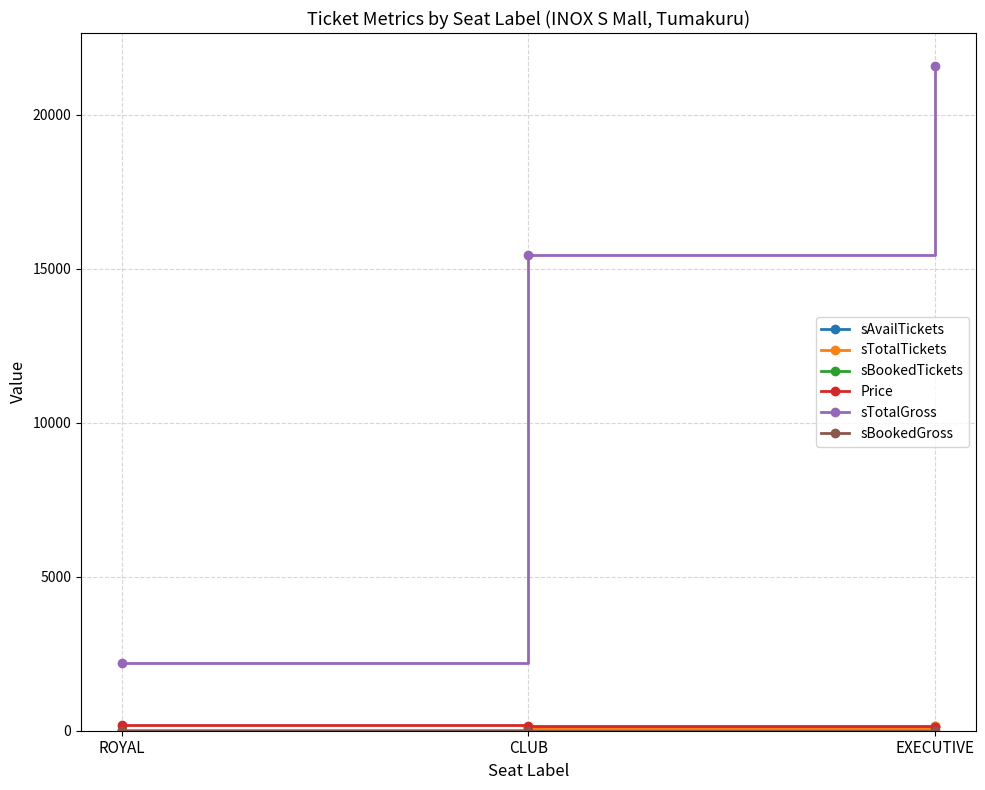

Does the chart have visible grid lines?

Yes